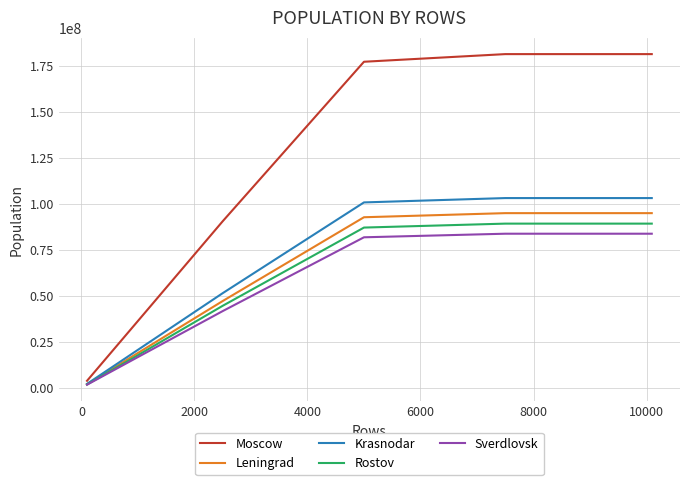

True or false: Leningrad has a value of 56459094 at 0.

False